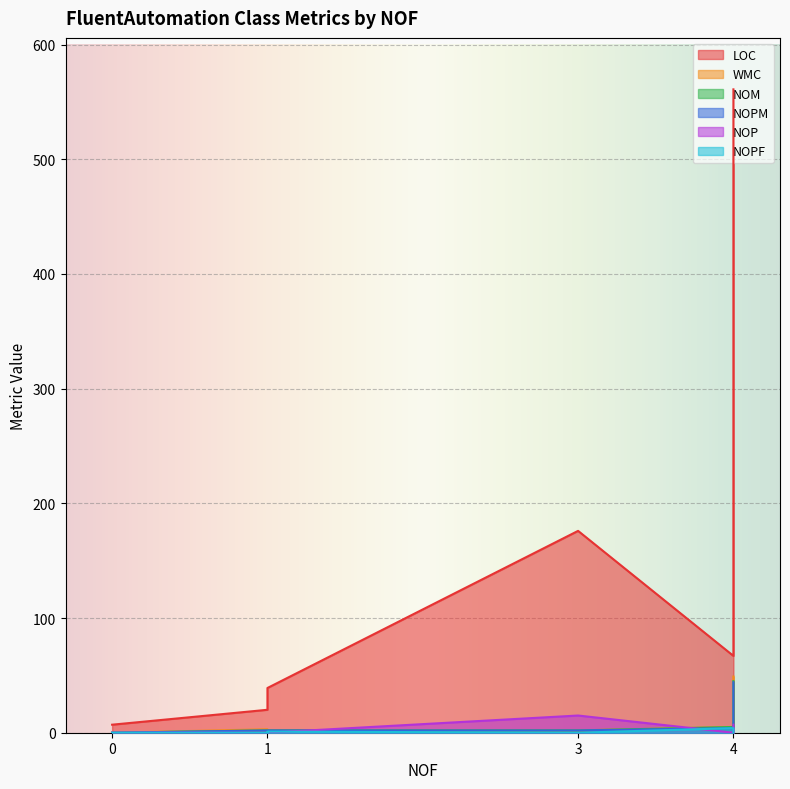

True or false: NOPM and NOM cross at least once.

False